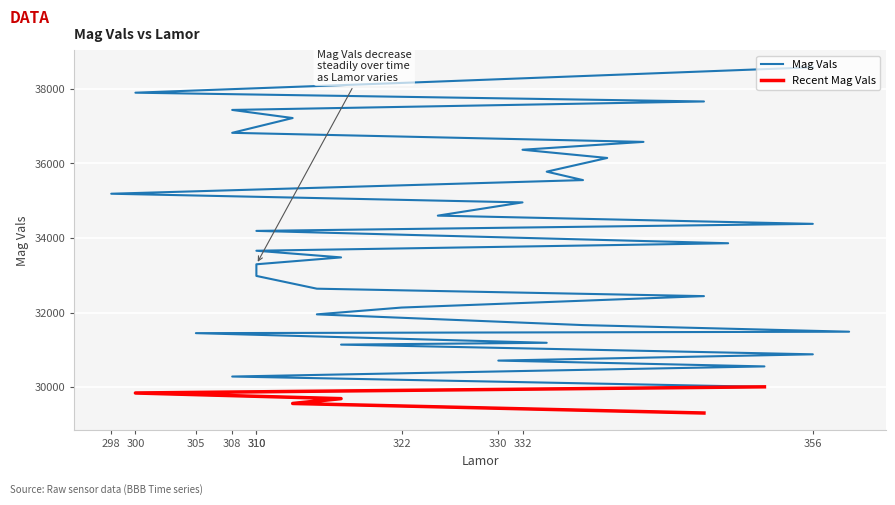

What is the approximate value at 317?

33482.1